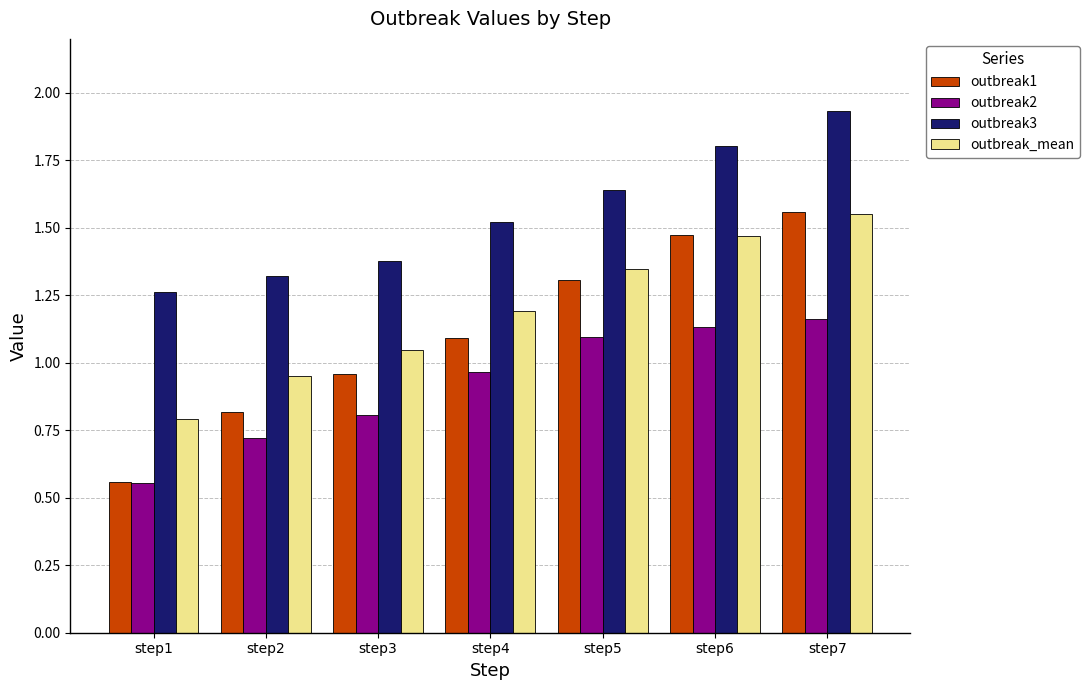

The outbreak3 series shows 1.3 at step1. True or false?

True